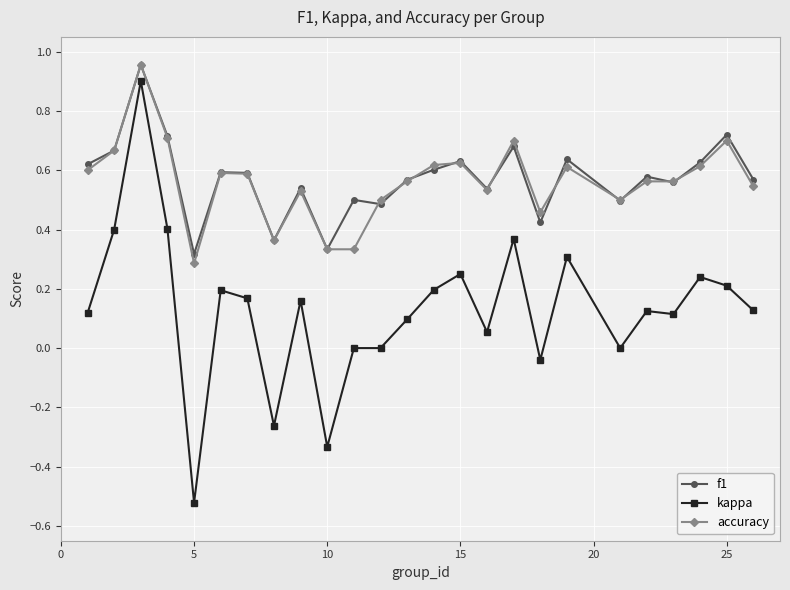

True or false: f1 and kappa cross at least once.

False